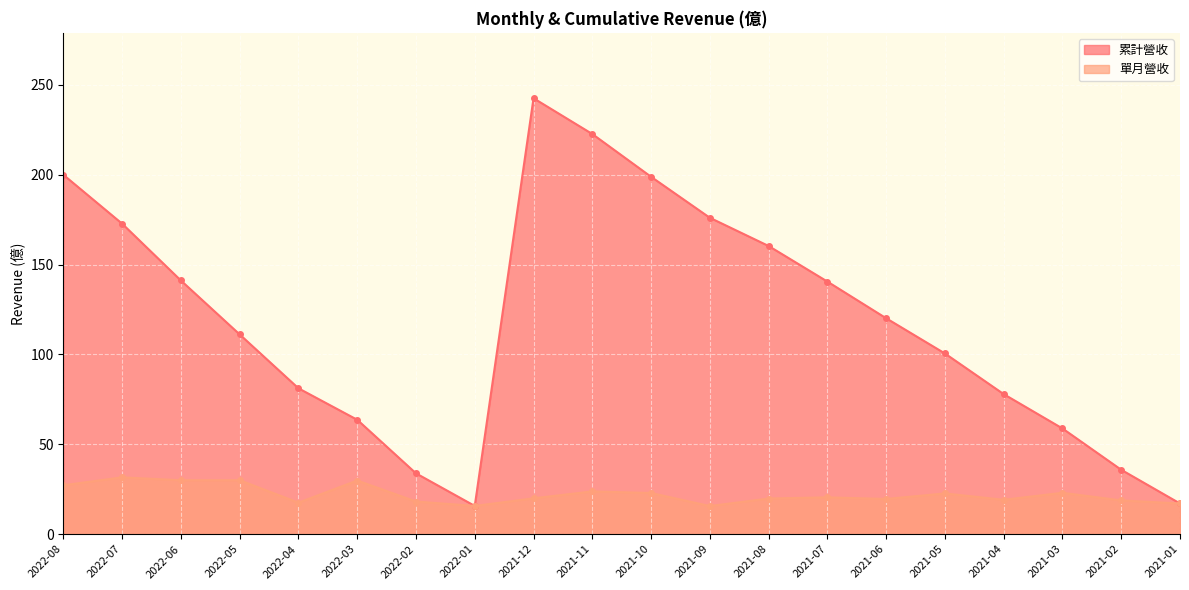

True or false: 單月營收 and 累計營收 cross at least once.

False